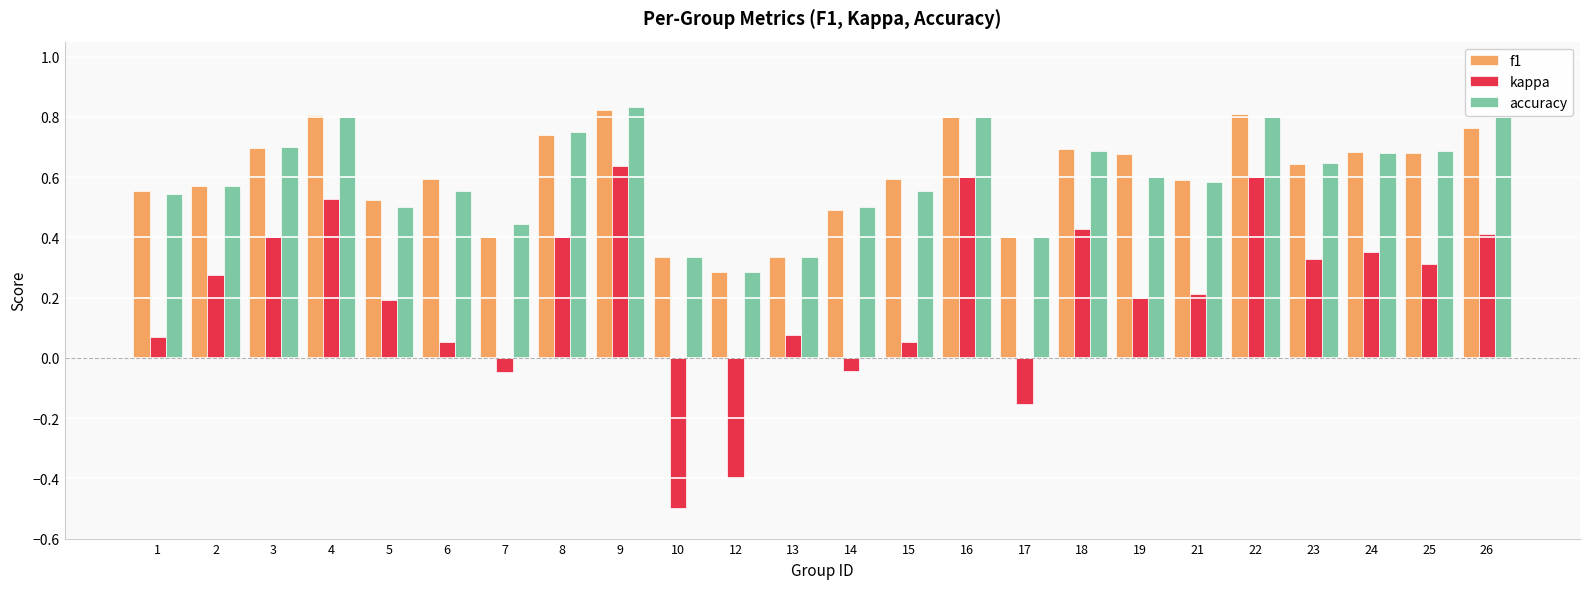

How many accuracy values are between 0 and 1?

24